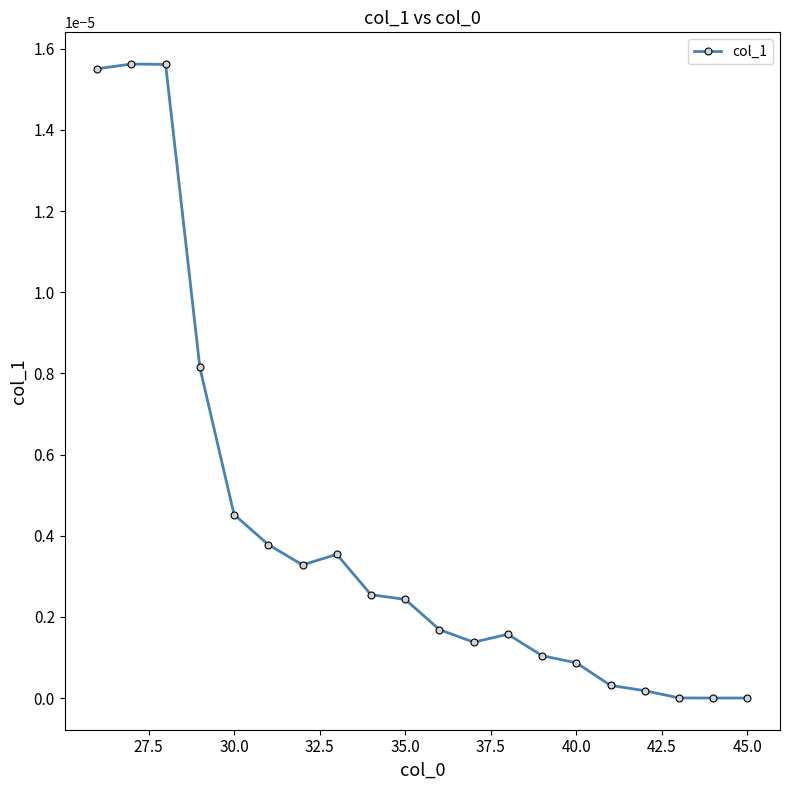

True or false: the data has more than 1 interior local peaks.

True